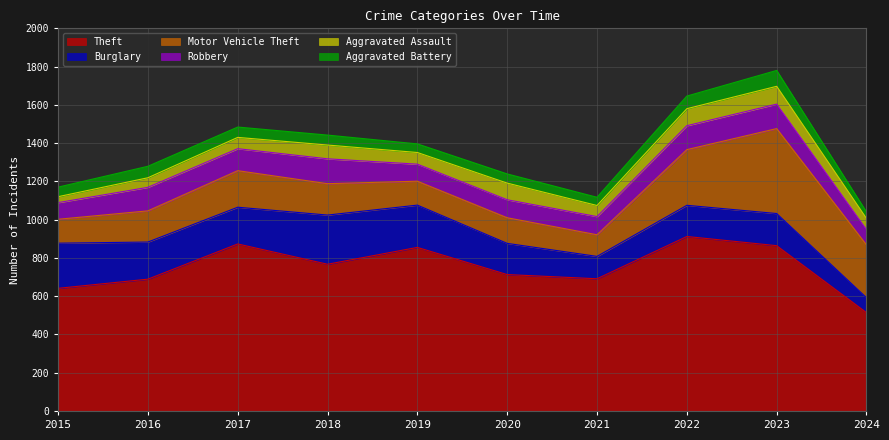

What are all the series names shown in the legend?

Theft, Burglary, Motor Vehicle Theft, Robbery, Aggravated Assault, Aggravated Battery